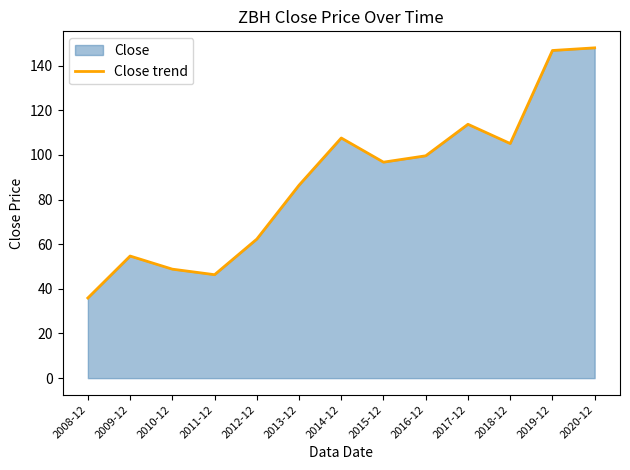

What is the label of the 2nd point from the left?

2009-12